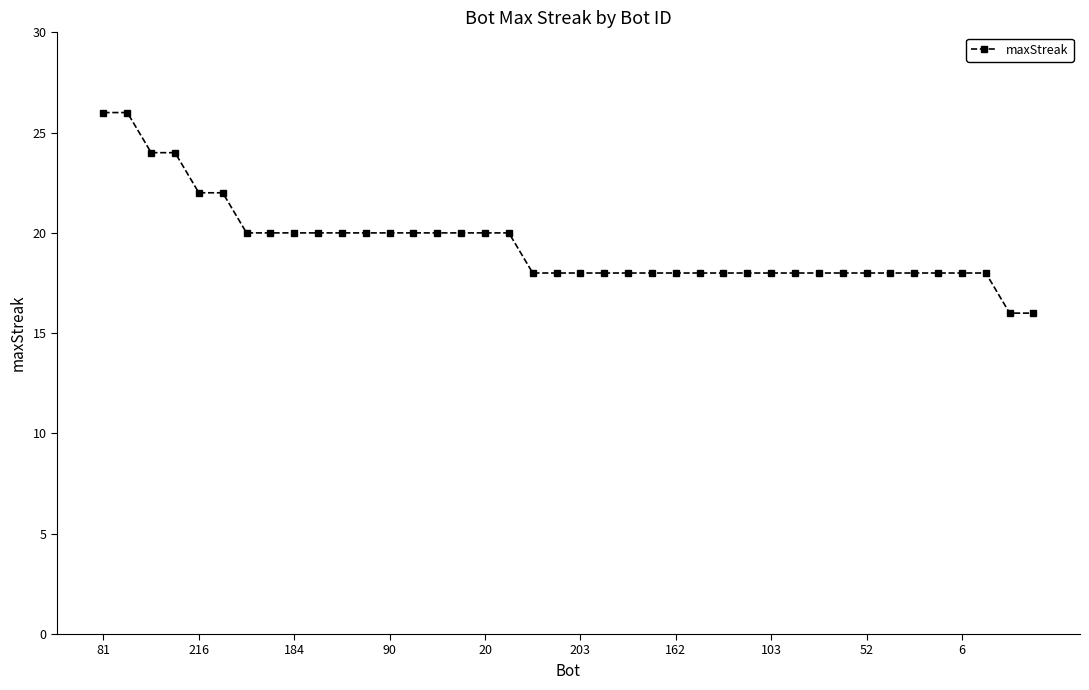

What is the minimum value shown in the chart?

16